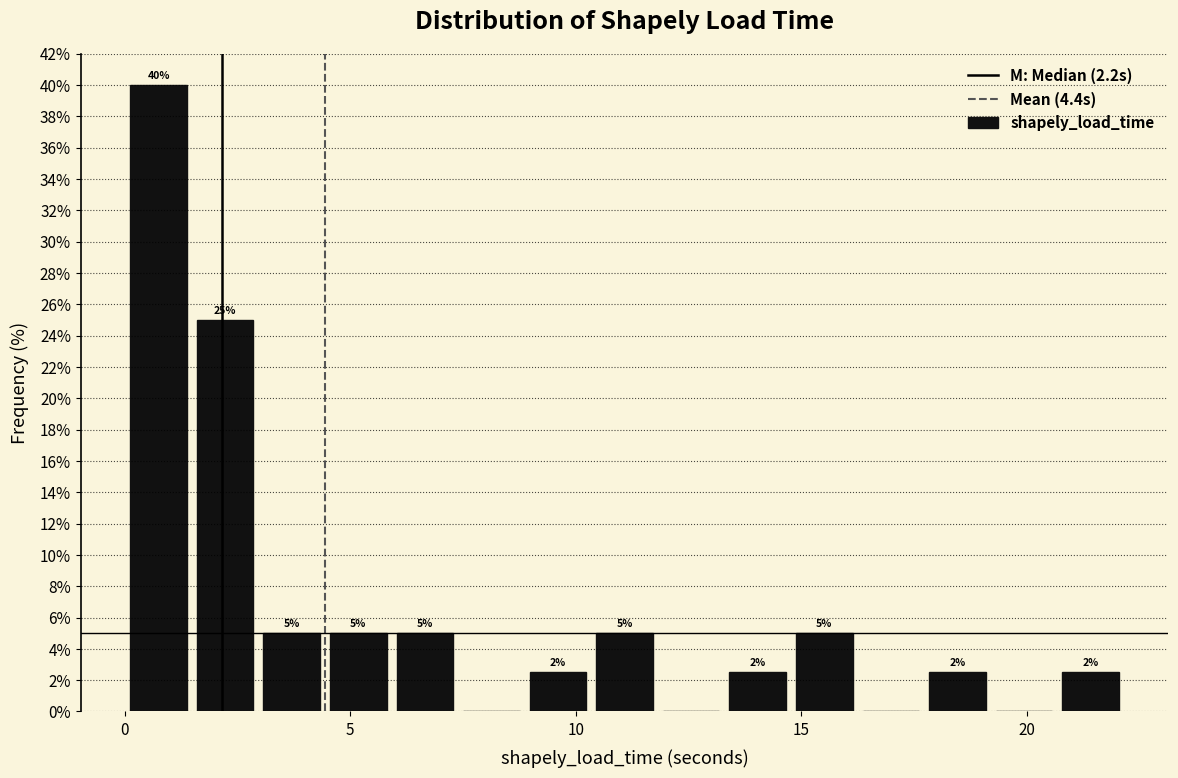

Read against the x-axis, roughly where is the centre of the tallest bar?

0.5